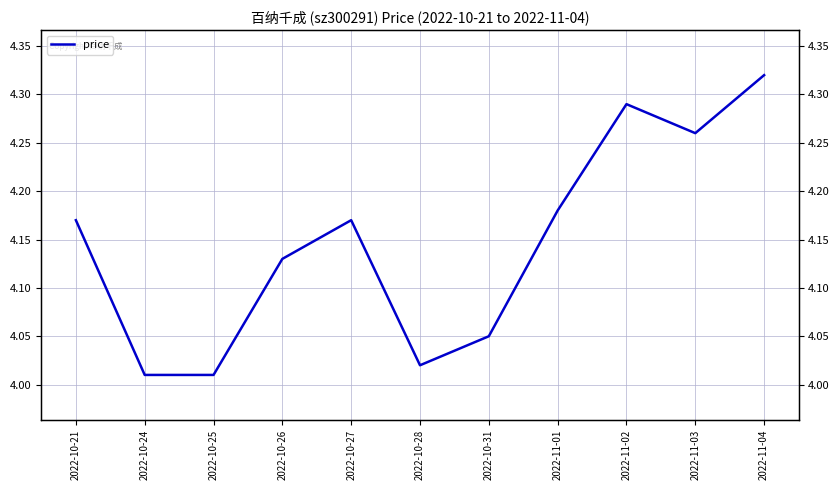

What is the sum of the values at 2022-10-26 and 2022-10-24?

8.1